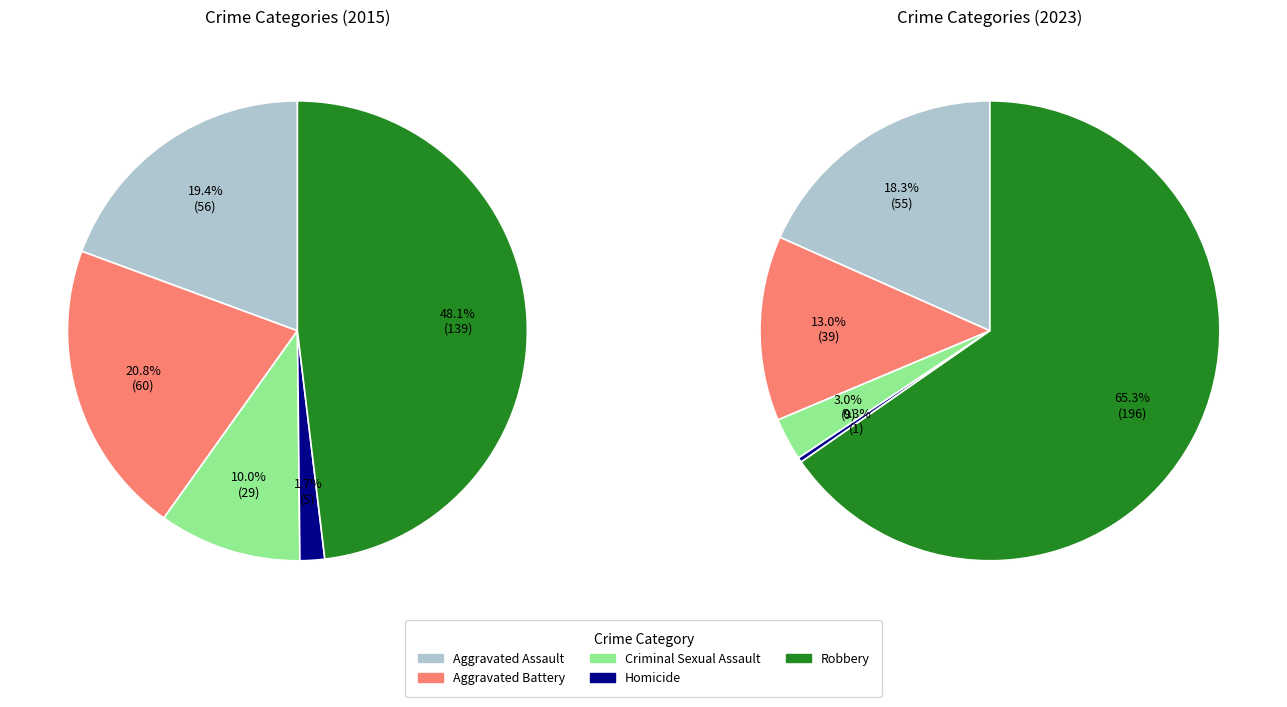

Rank the categories by value from highest to lowest.

Robbery, Aggravated Battery, Aggravated Assault, Criminal Sexual Assault, Homicide